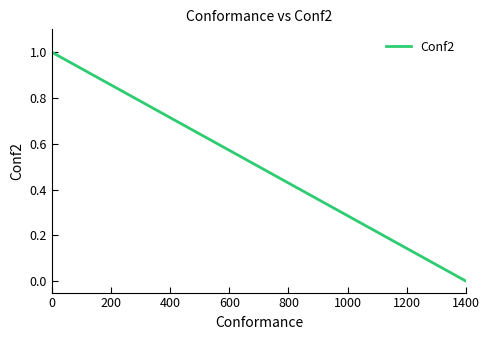

What is the difference between the maximum and minimum values?

1.0